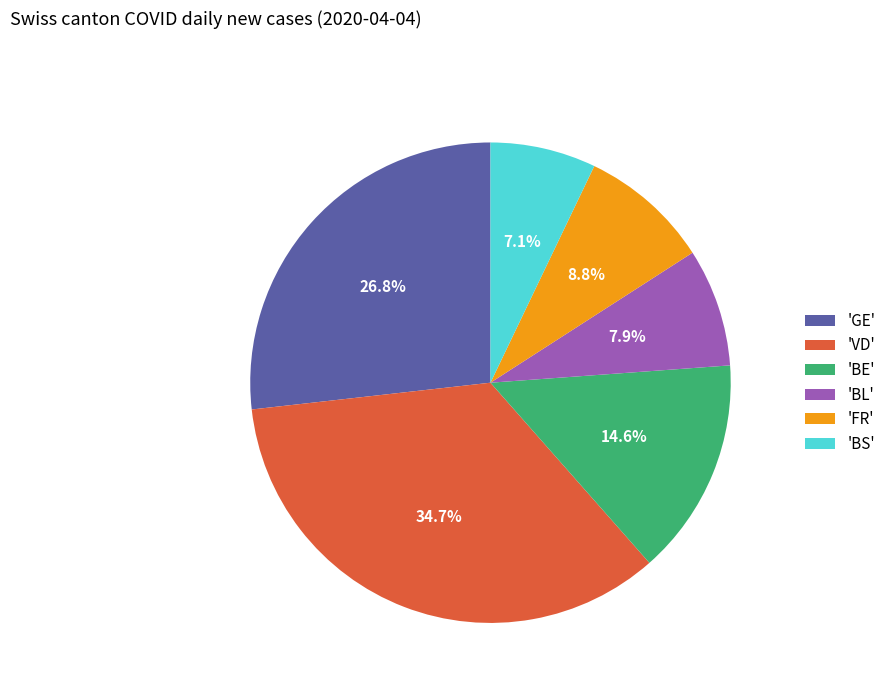

To the nearest percent, what is the average slice percentage?

17%